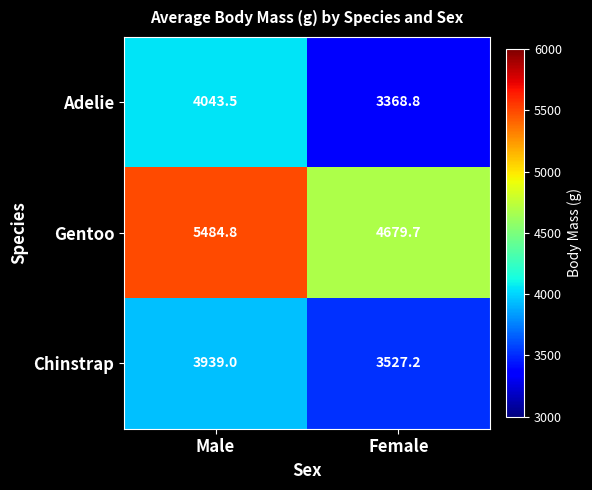

Reading right to left, transcribe all the data shown in this chart.

Adelie: Female=3368.8	Male=4043.5
Gentoo: Female=4679.7	Male=5484.8
Chinstrap: Female=3527.2	Male=3939.0